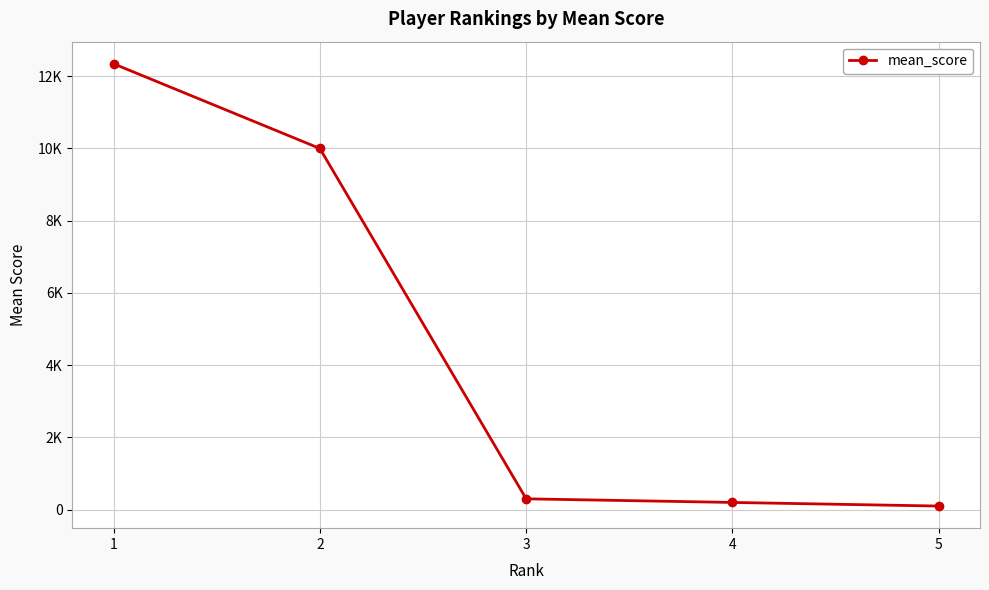

Is this an area chart (filled region under the line)?

No